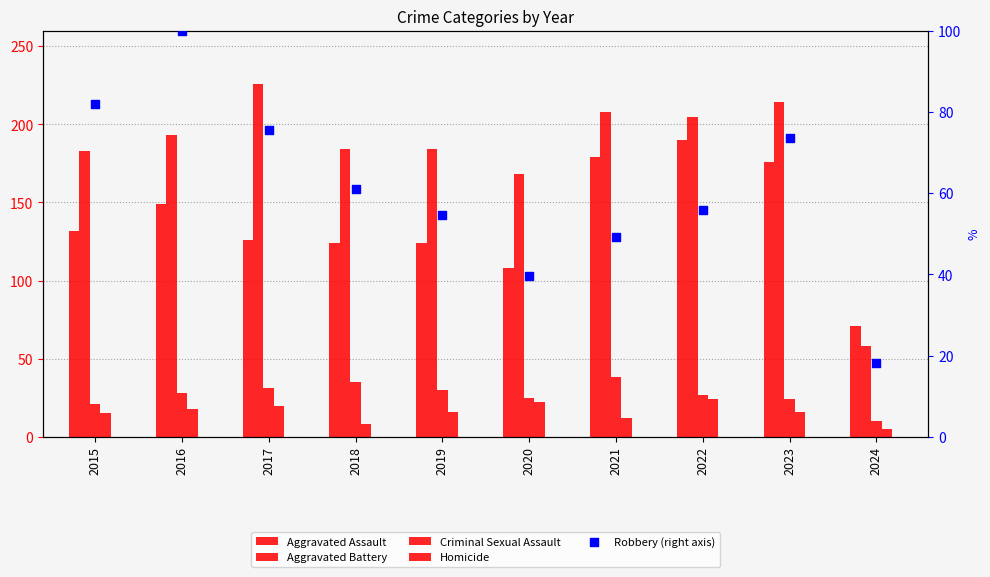

Which series reaches the maximum Y coordinate?

Aggravated Battery